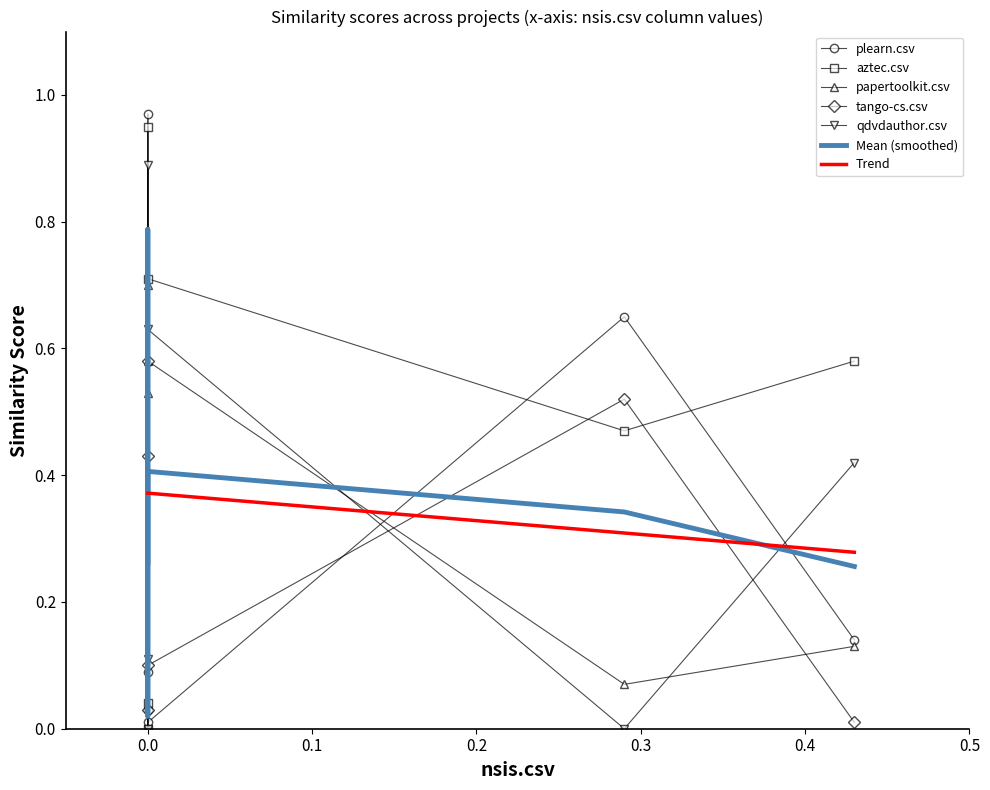

True or false: aztec.csv has more than 0 interior local peaks.

True